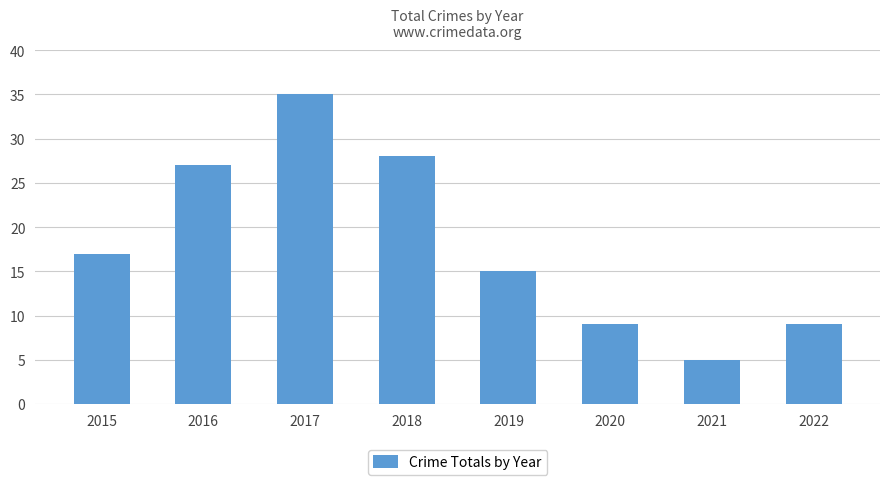

Where is the data nearest to the value 20?

2015